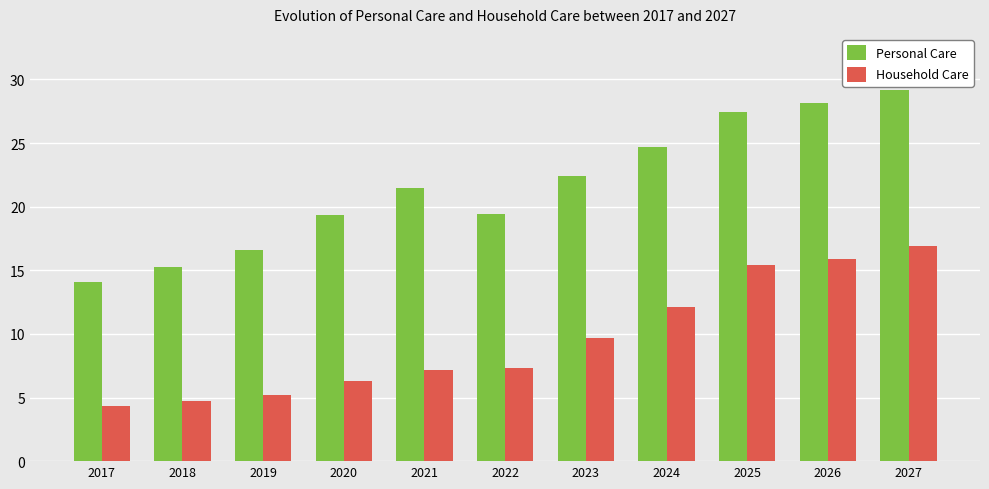

What is the value of the Personal Care bar at the 7th from the left?

22.4